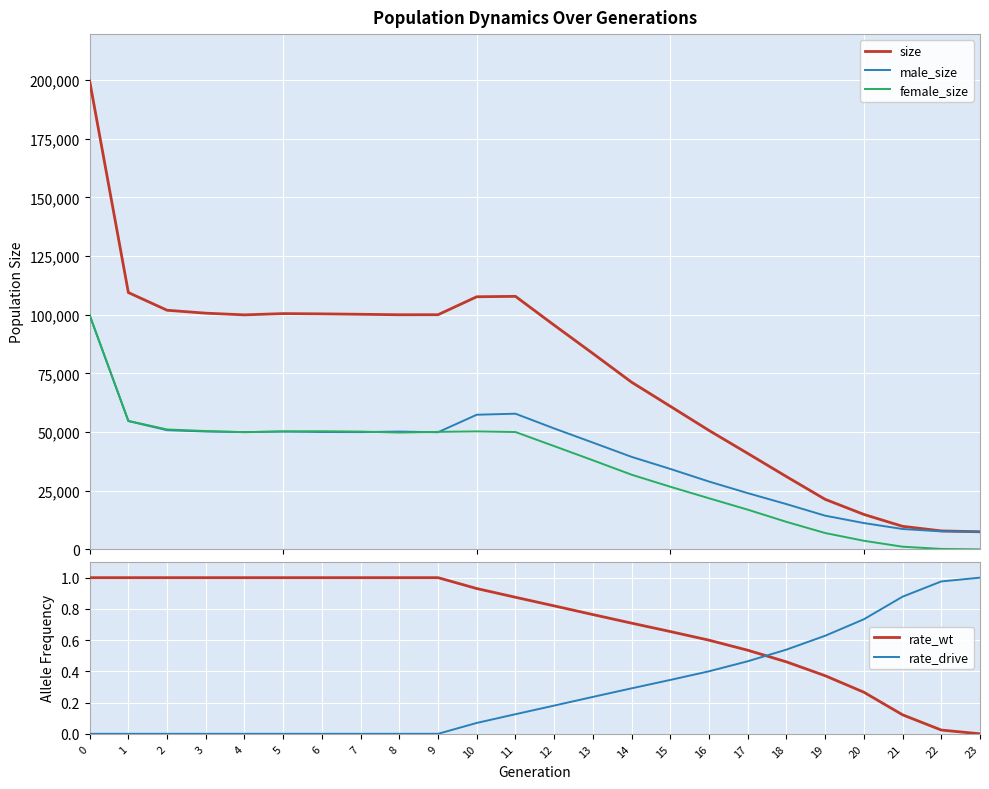

The rate_wt series shows 0.2 at 18. True or false?

False